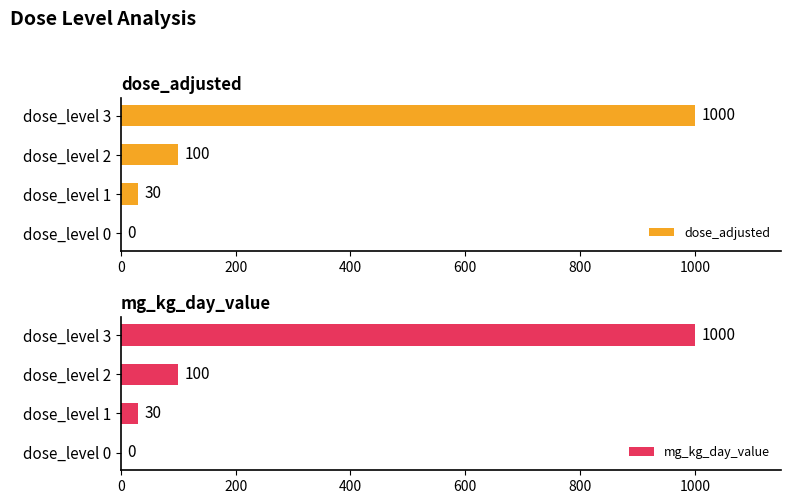

What is the sum of all dose_adjusted values?

1130